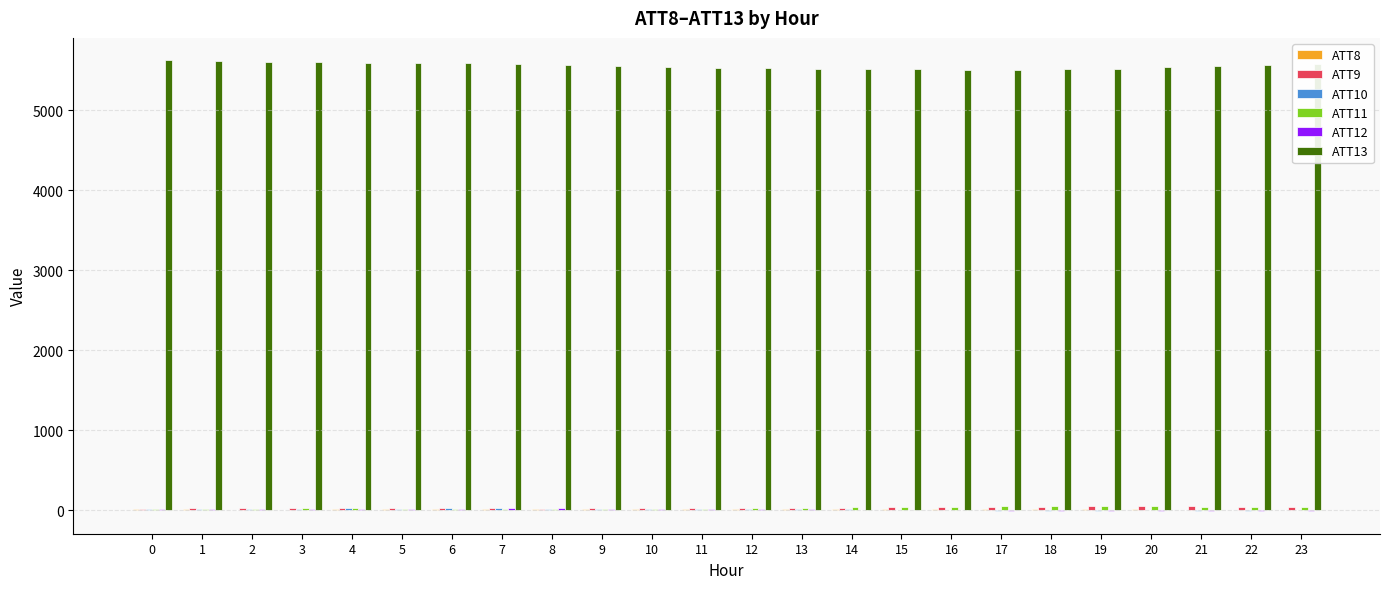

What is the spread (max minus min) of values at 4?

5581.6